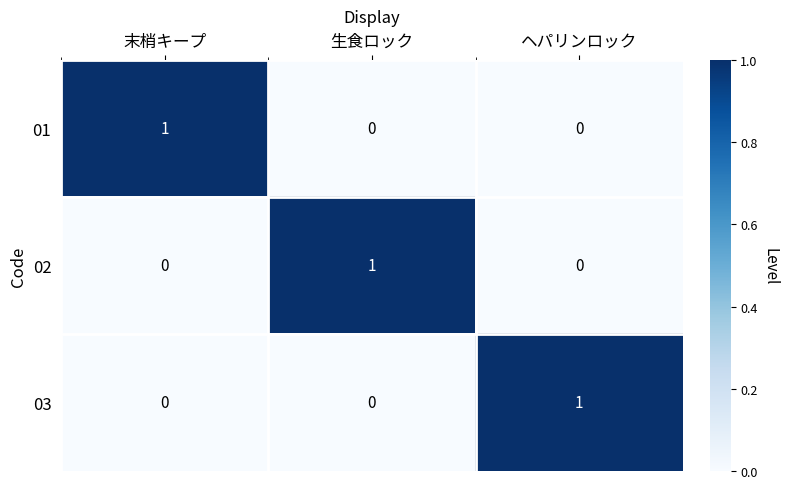

At how many categories does at least one series exceed 0?

3